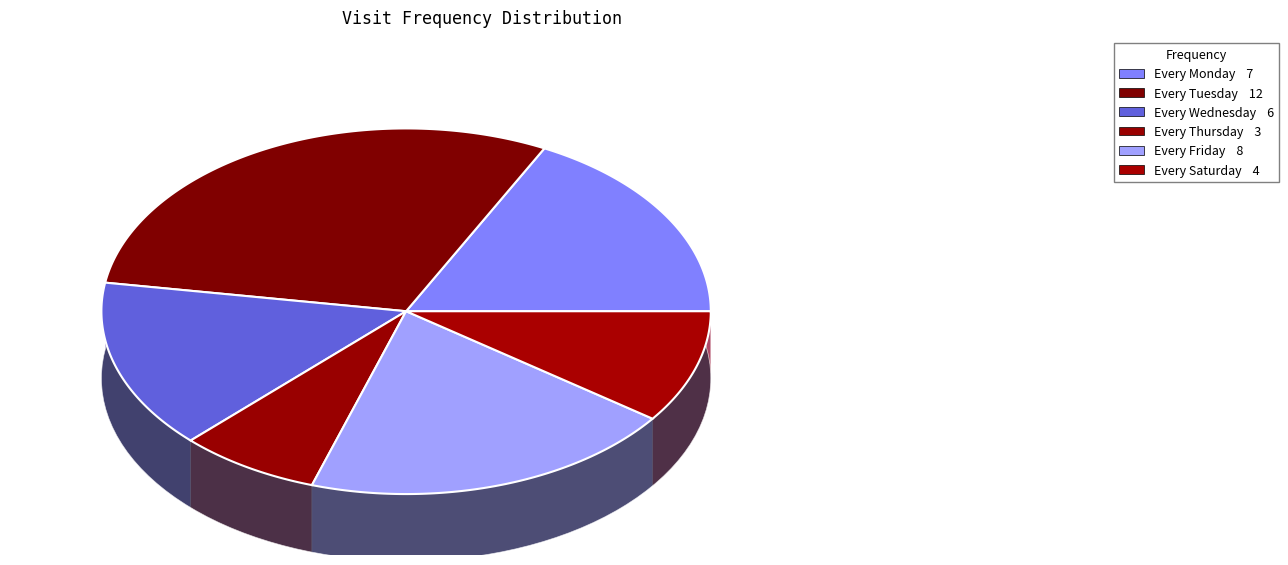

To the nearest percent, what is the difference between the largest and smallest slice percentages?

22%